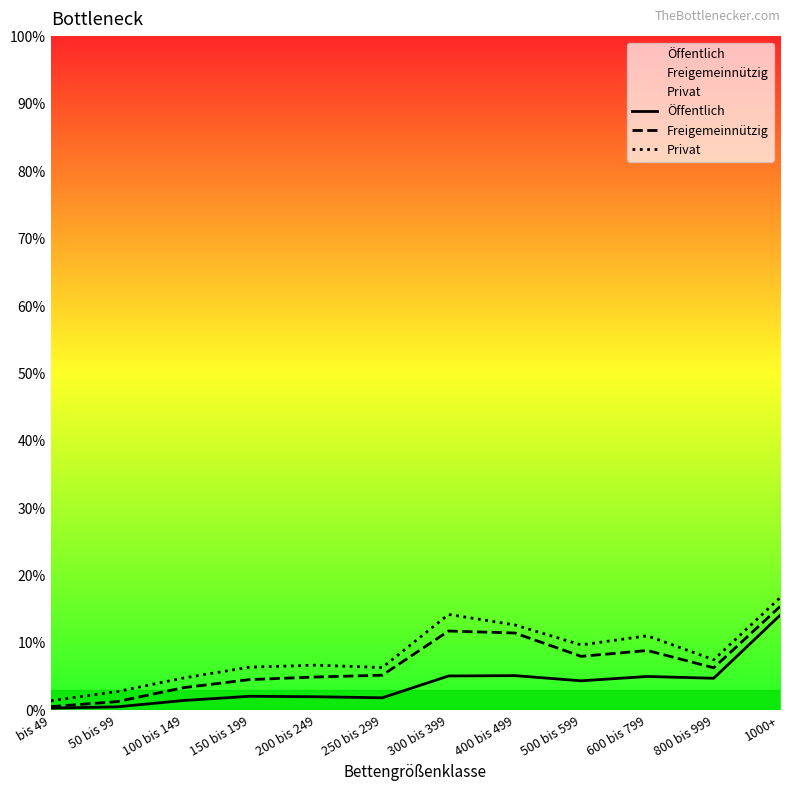

What position from the left is bis 49?

1